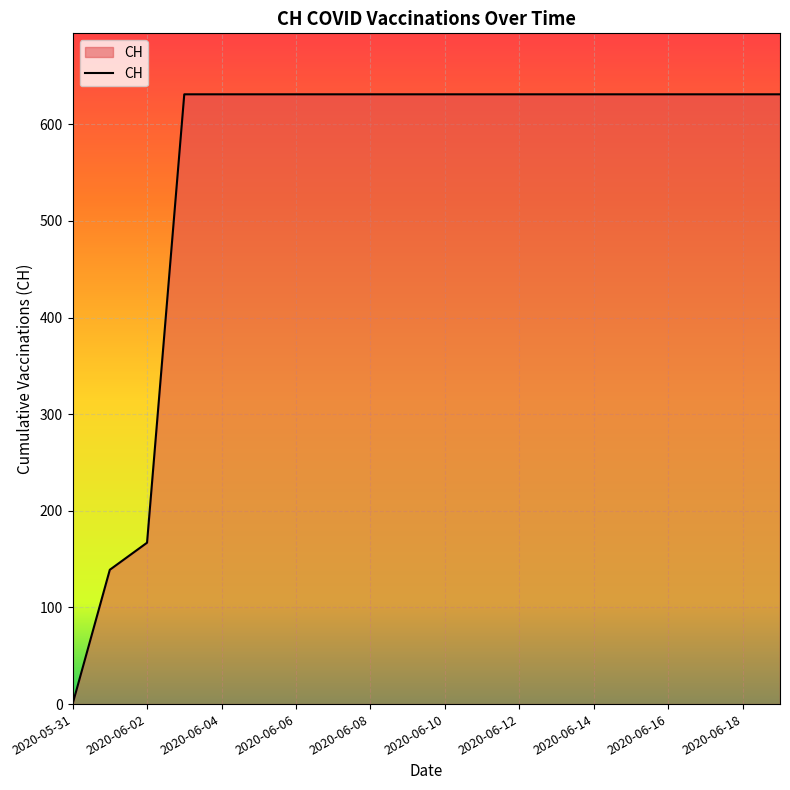

What is the greatest value displayed?

631